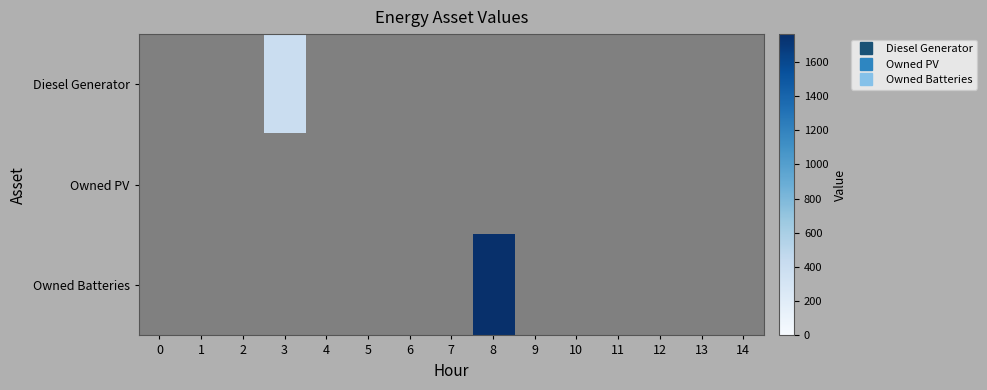

True or false: row_2 has a value of 608 at 5.

False